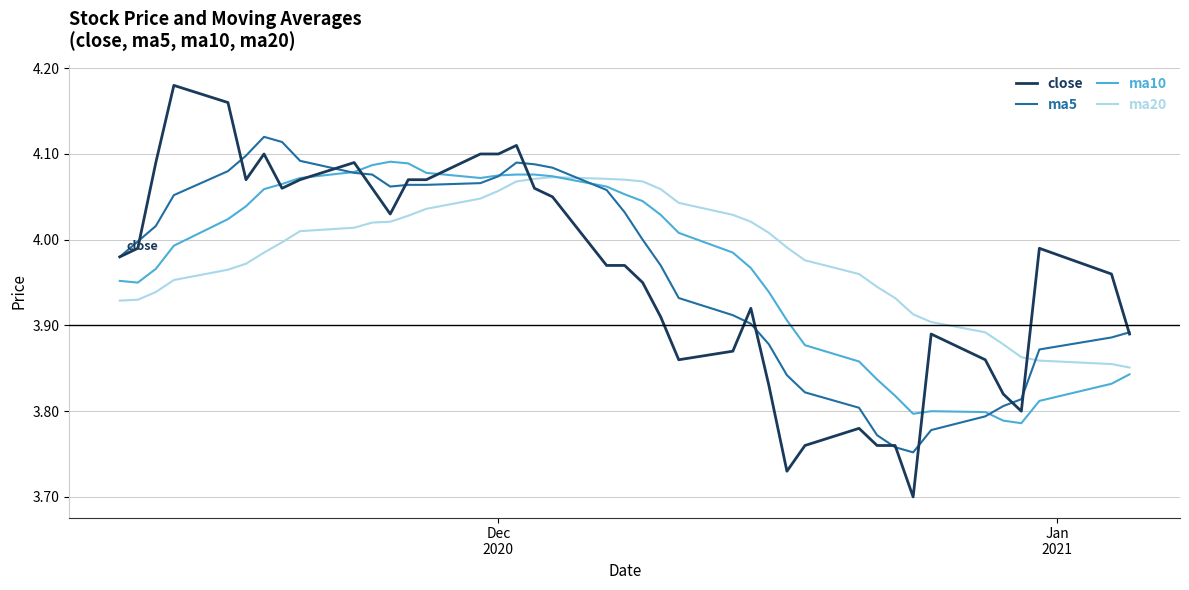

Which series ends up on top after the final intersection of close and ma20?

close